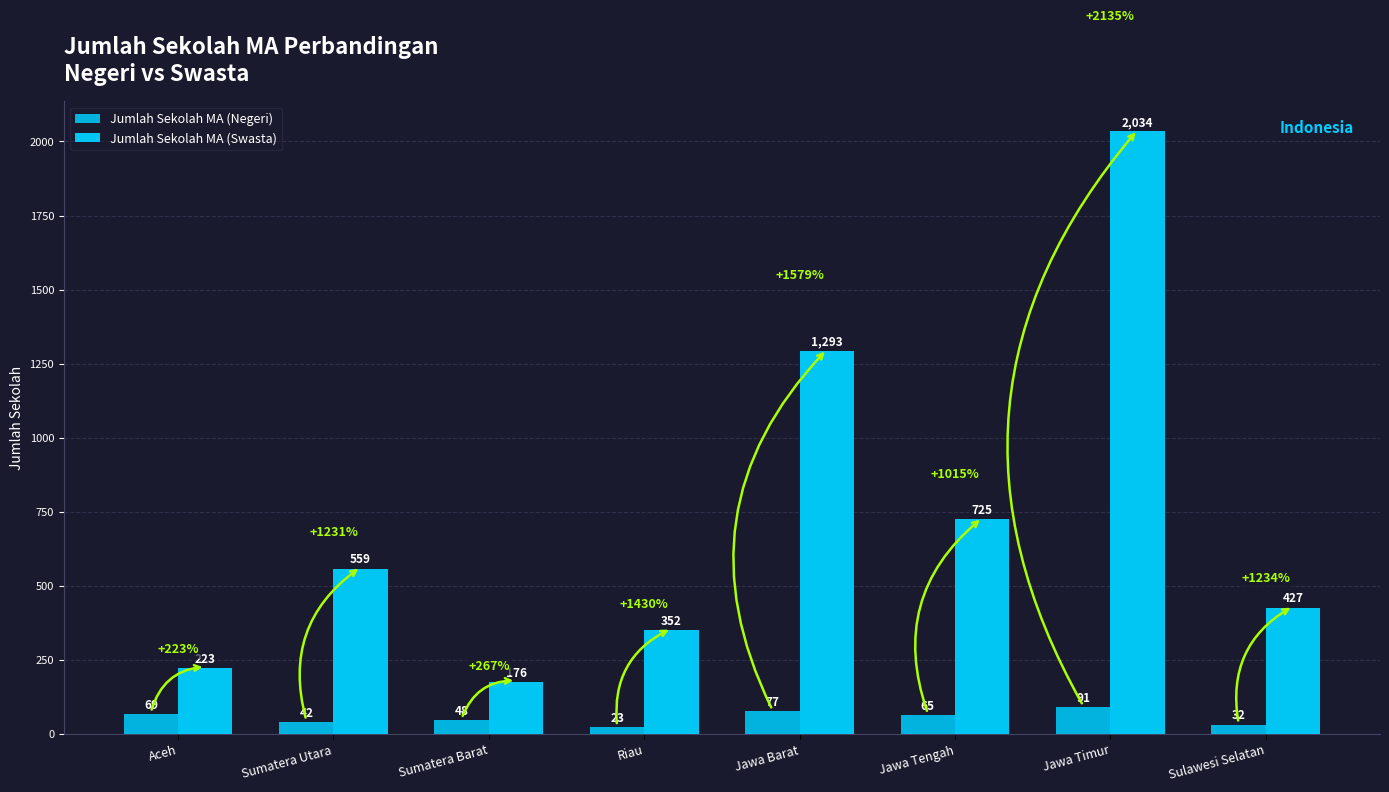

Count the number of categories in the chart.

8